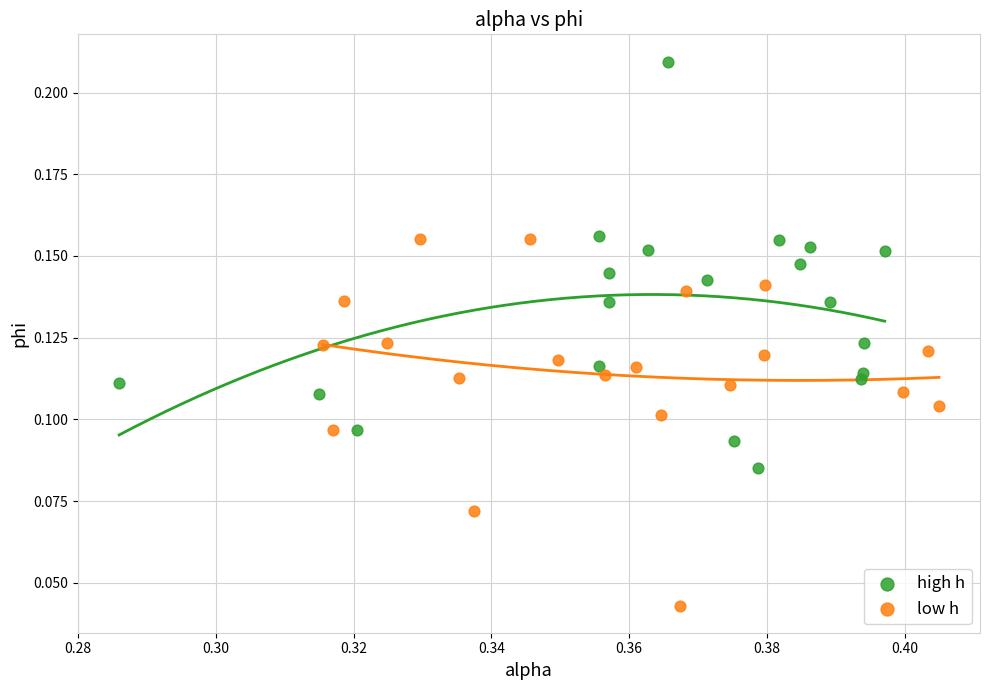

What are all the series names shown in the legend?

high h, low h